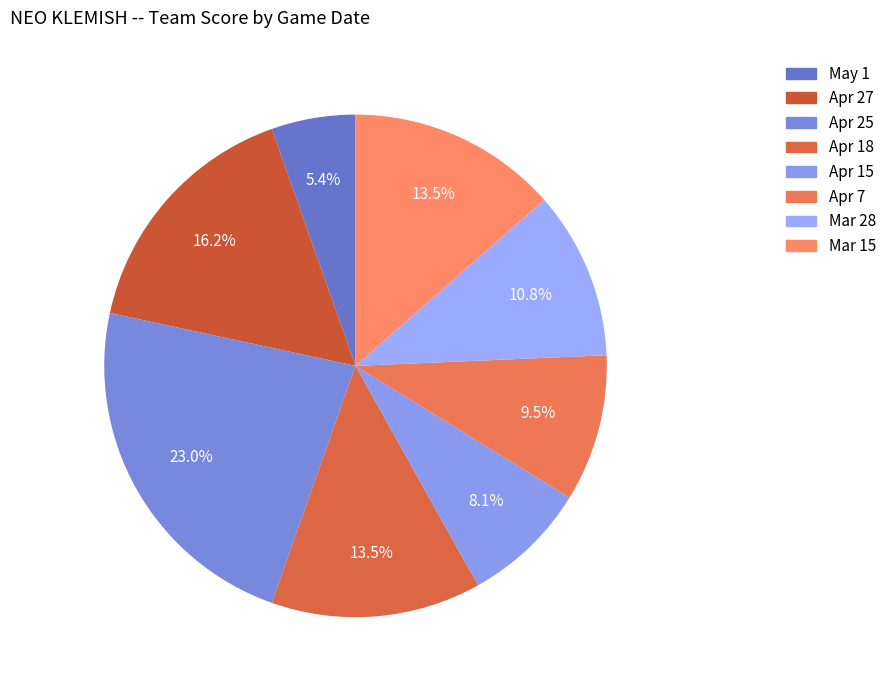

What is the smallest slice in the pie chart?

May 1